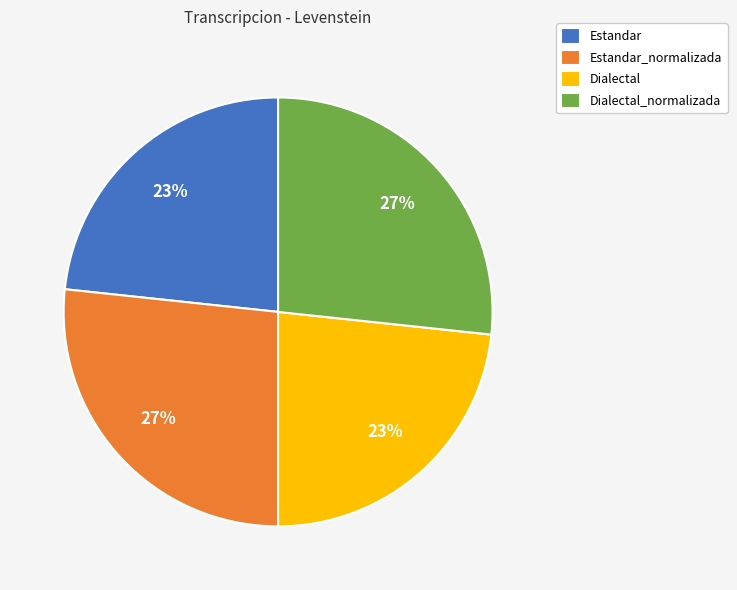

Is the sum of Estandar and Dialectal greater than half?

No